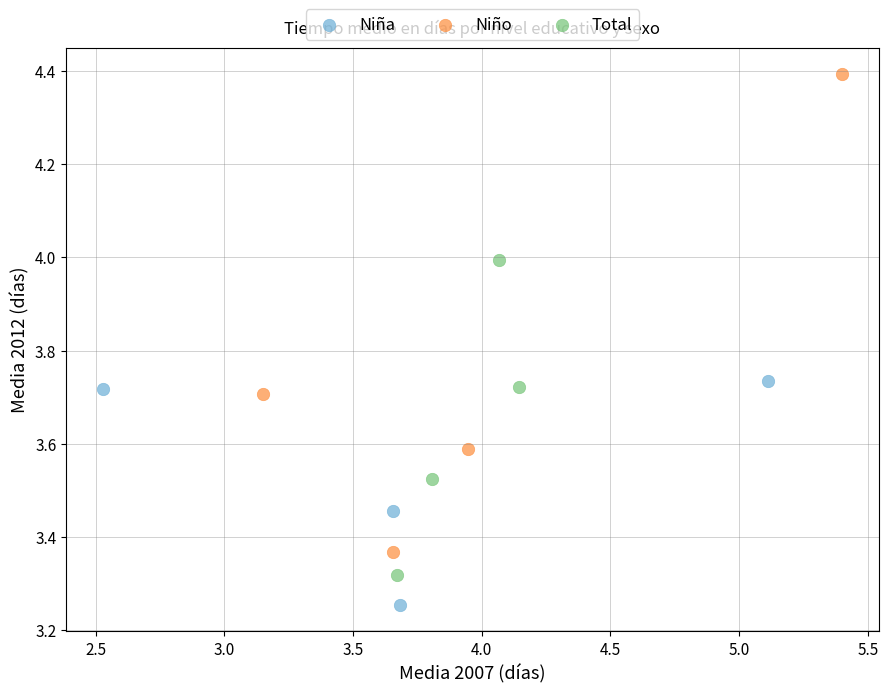

Which series reaches the minimum Y coordinate?

Niña